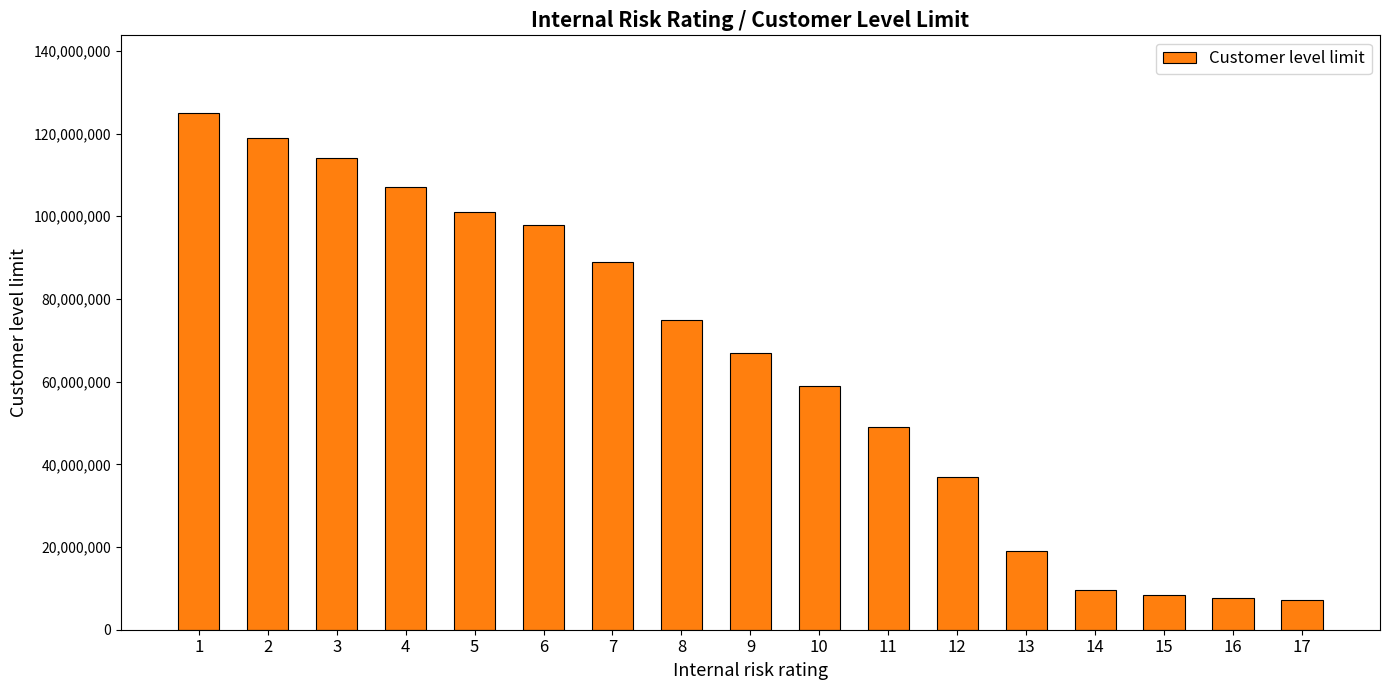

What is the smallest value displayed?

7100000